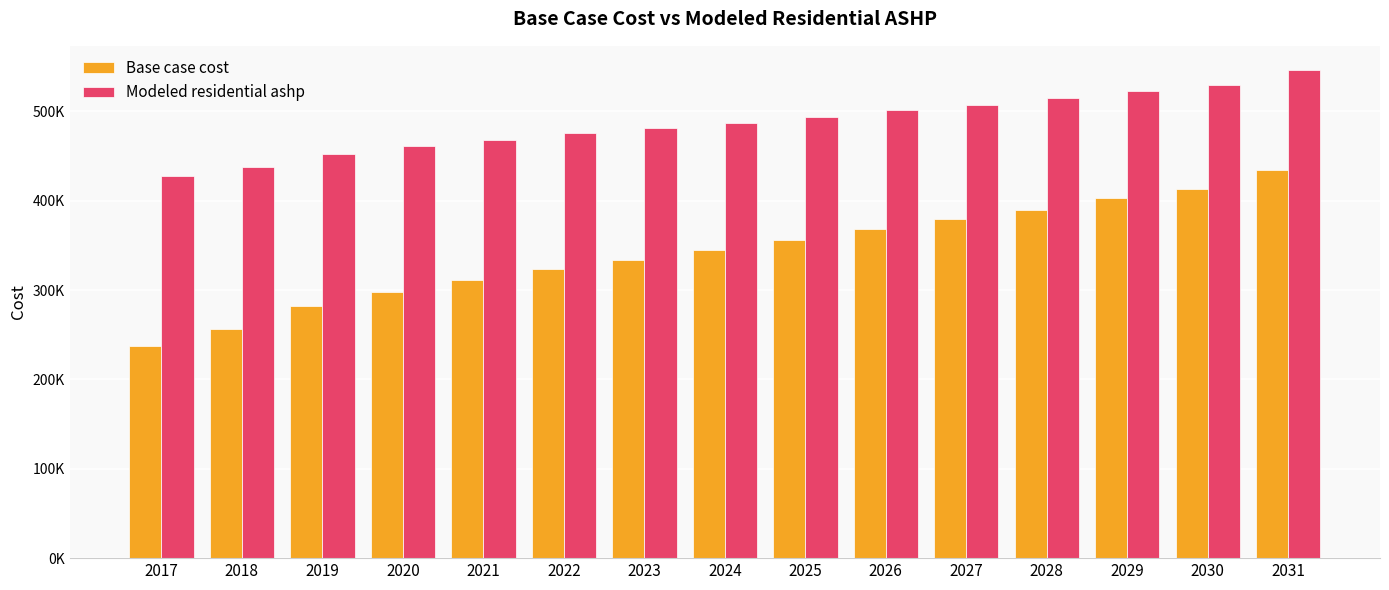

Between 2018 and 2030, which series saw the biggest shift?

Base case cost